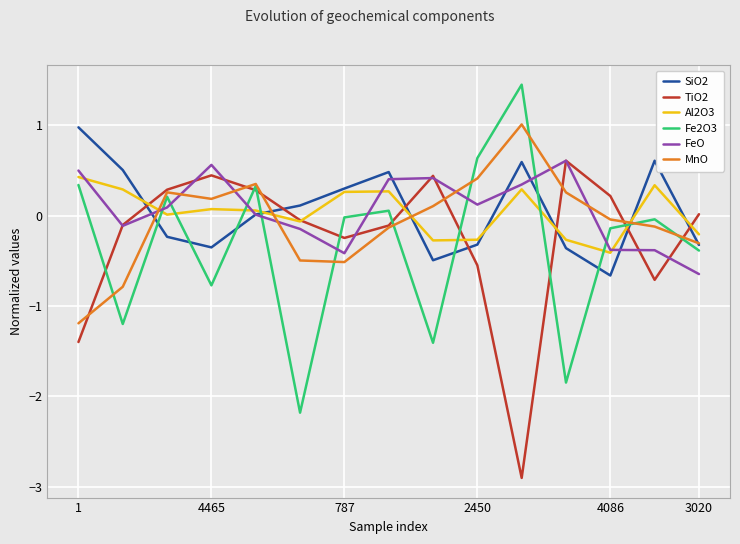

What is the minimum value shown in the chart?

-2.9